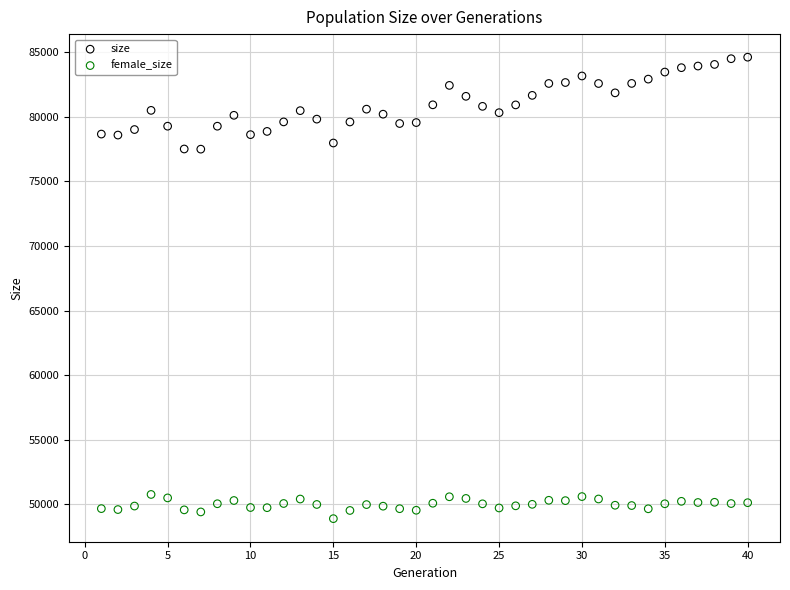

What are all the series names shown in the legend?

size, female_size